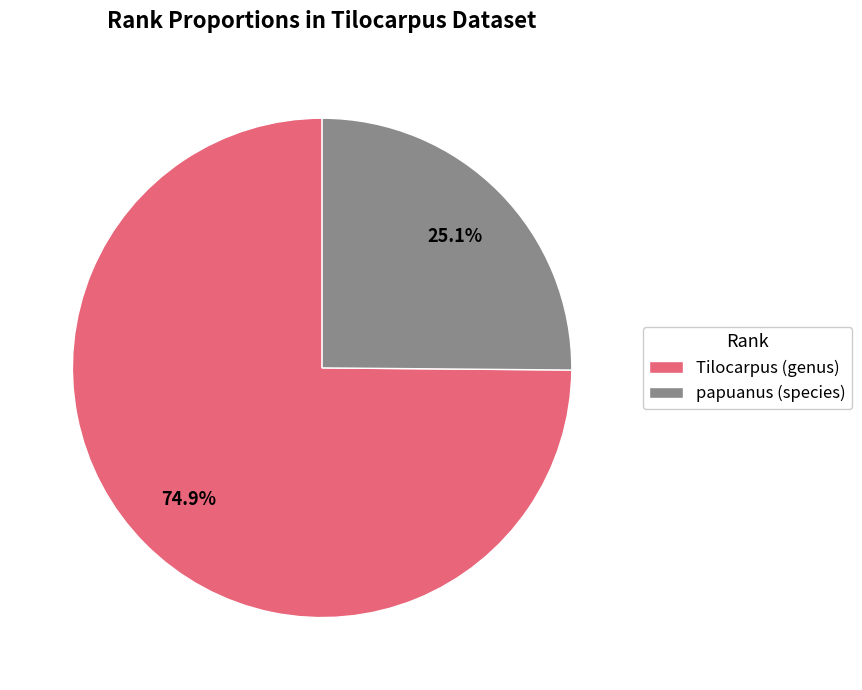

To the nearest percent, what is the average slice percentage?

50%